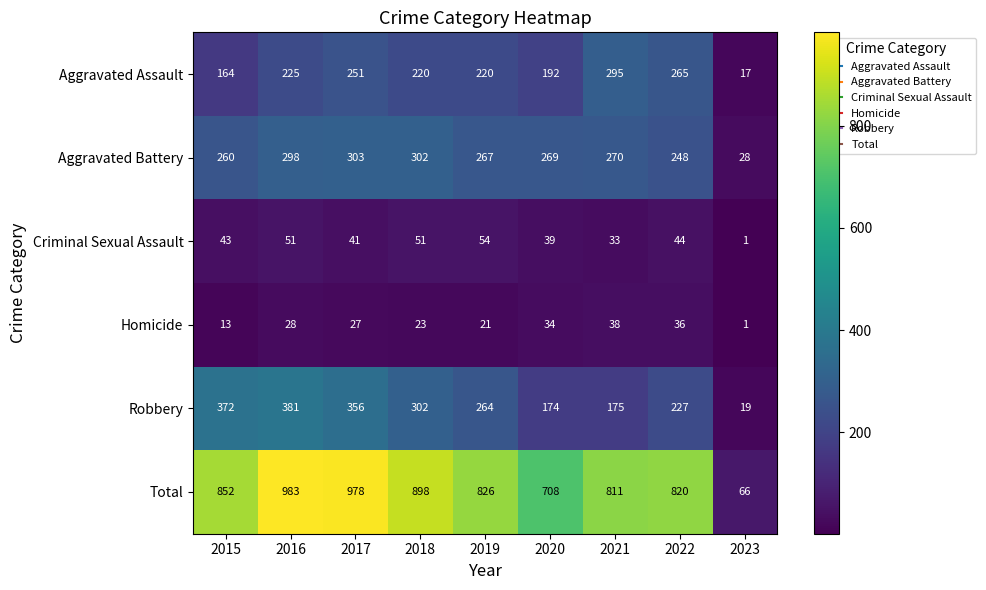

What is the maximum value shown in the chart?

983